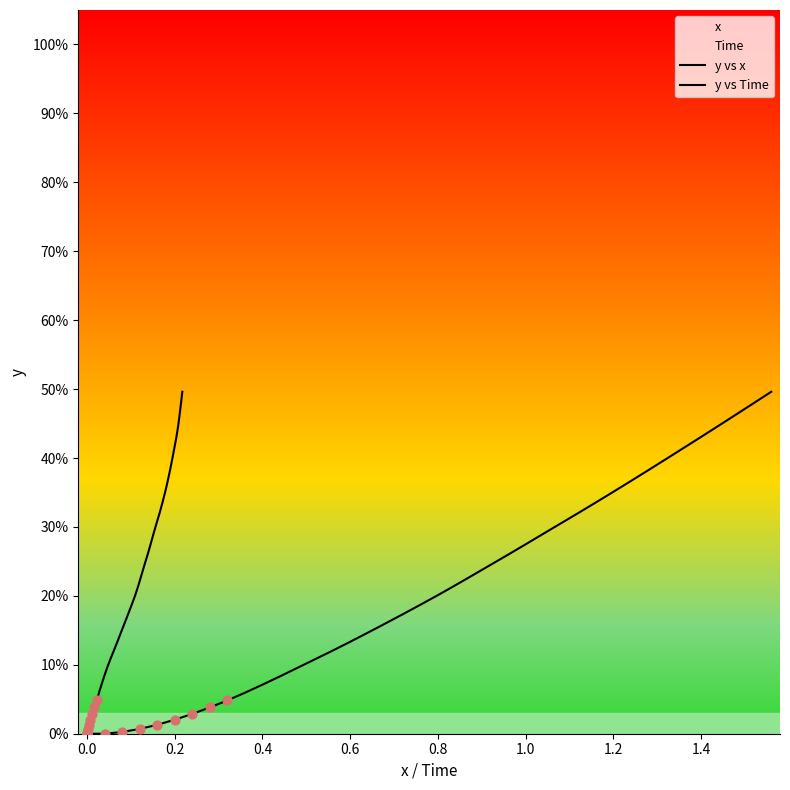

At how many categories does at least one series exceed 0?

38